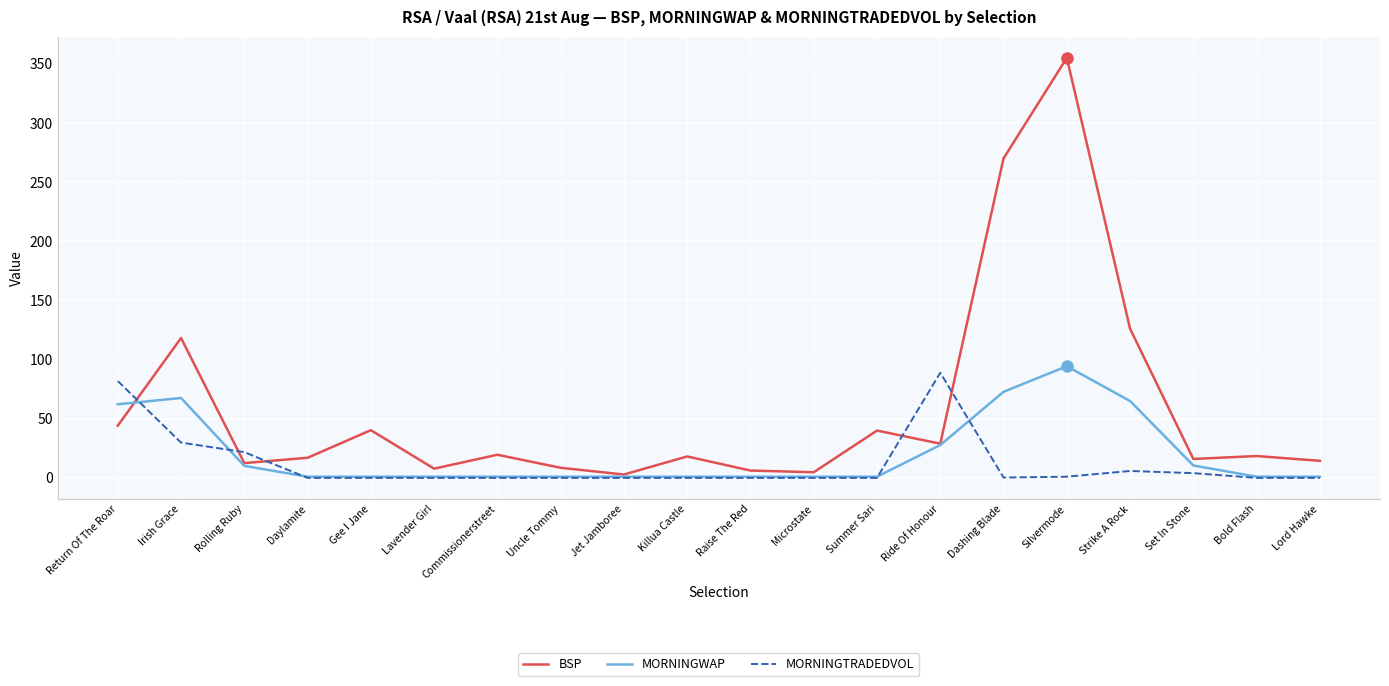

True or false: BSP has more than 1 interior local peaks.

True